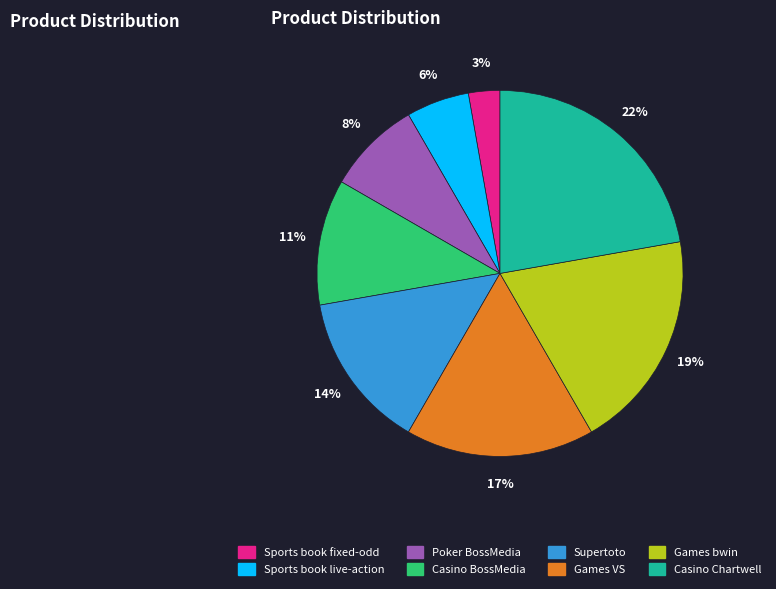

To the nearest percent, what is the difference between the Games VS and Sports book live-action slice percentages?

11%